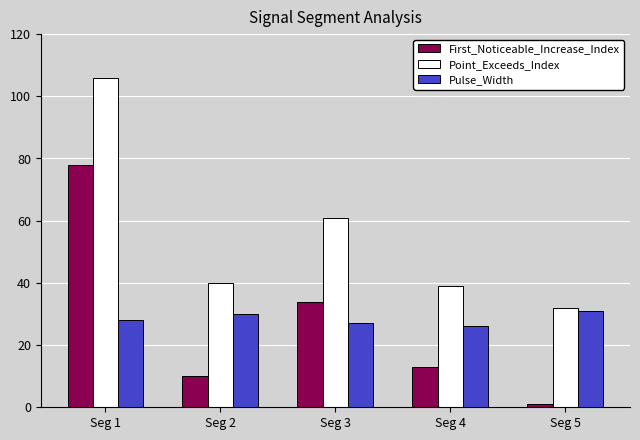

What are all the series names shown in the legend?

First_Noticeable_Increase_Index, Point_Exceeds_Index, Pulse_Width